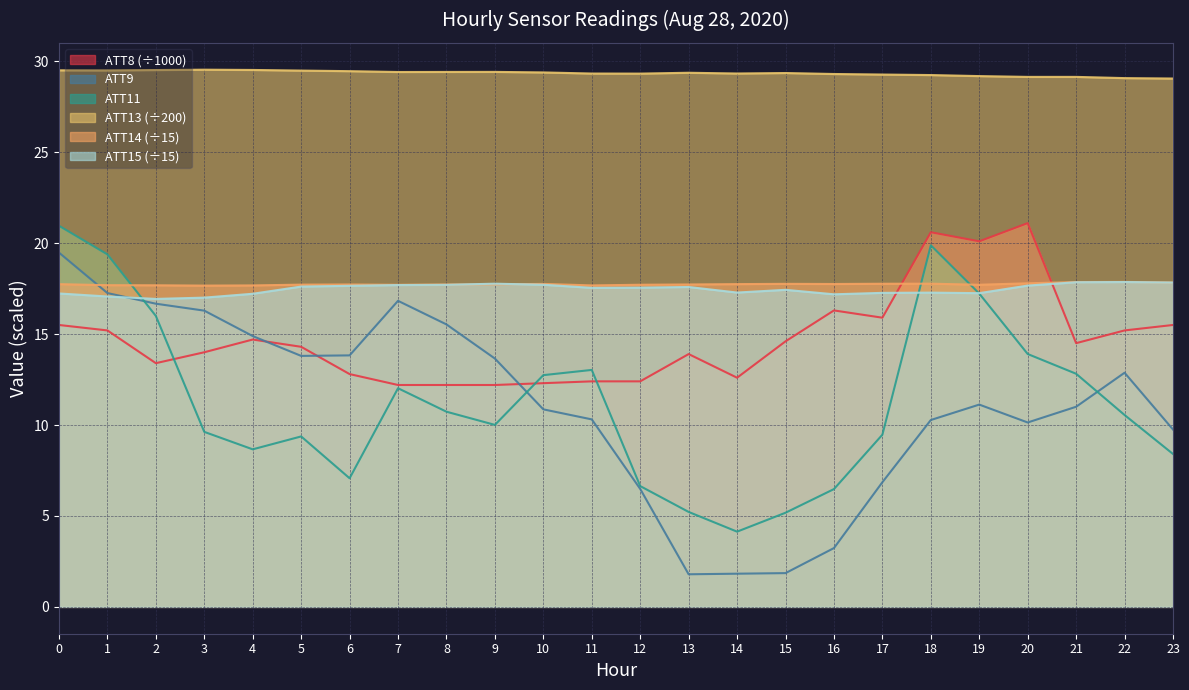

How many interior local valleys does the ATT8 series have?

5